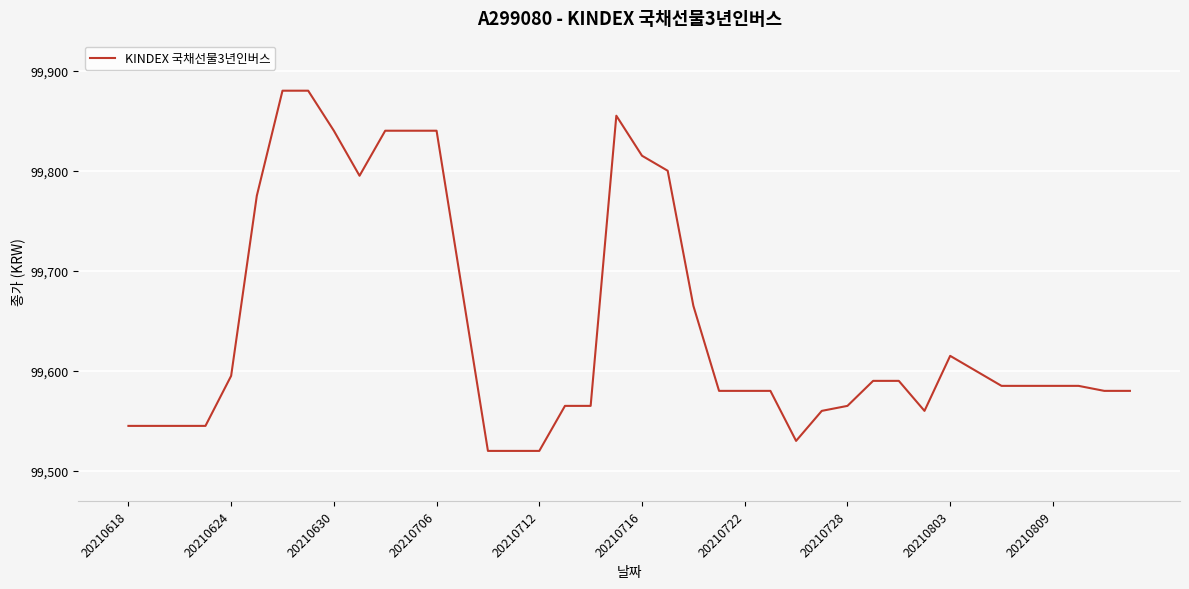

What is the greatest value displayed?

99880